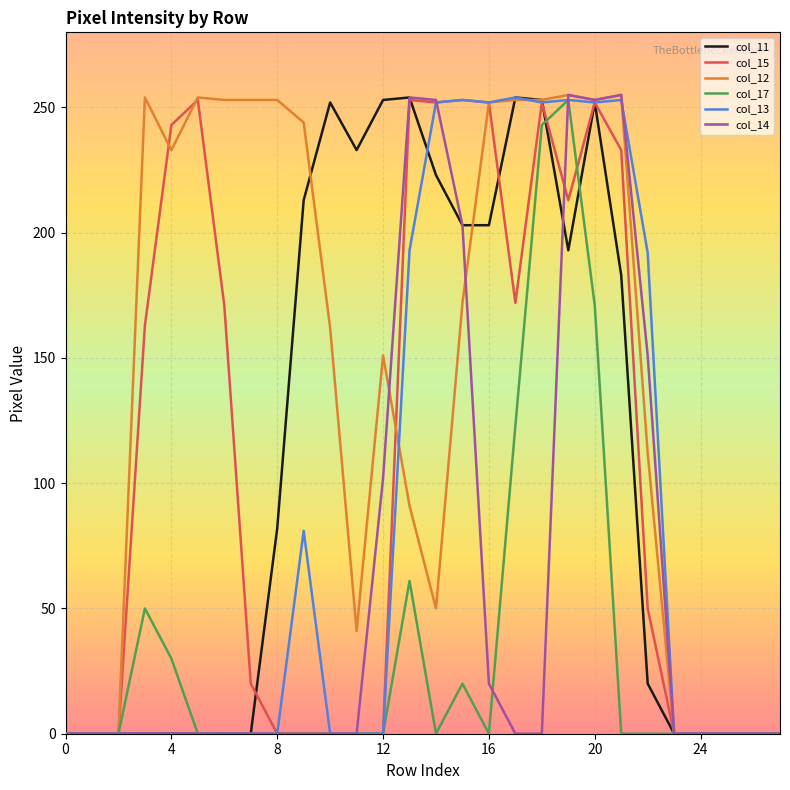

At how many categories does at least one series exceed 156?

20